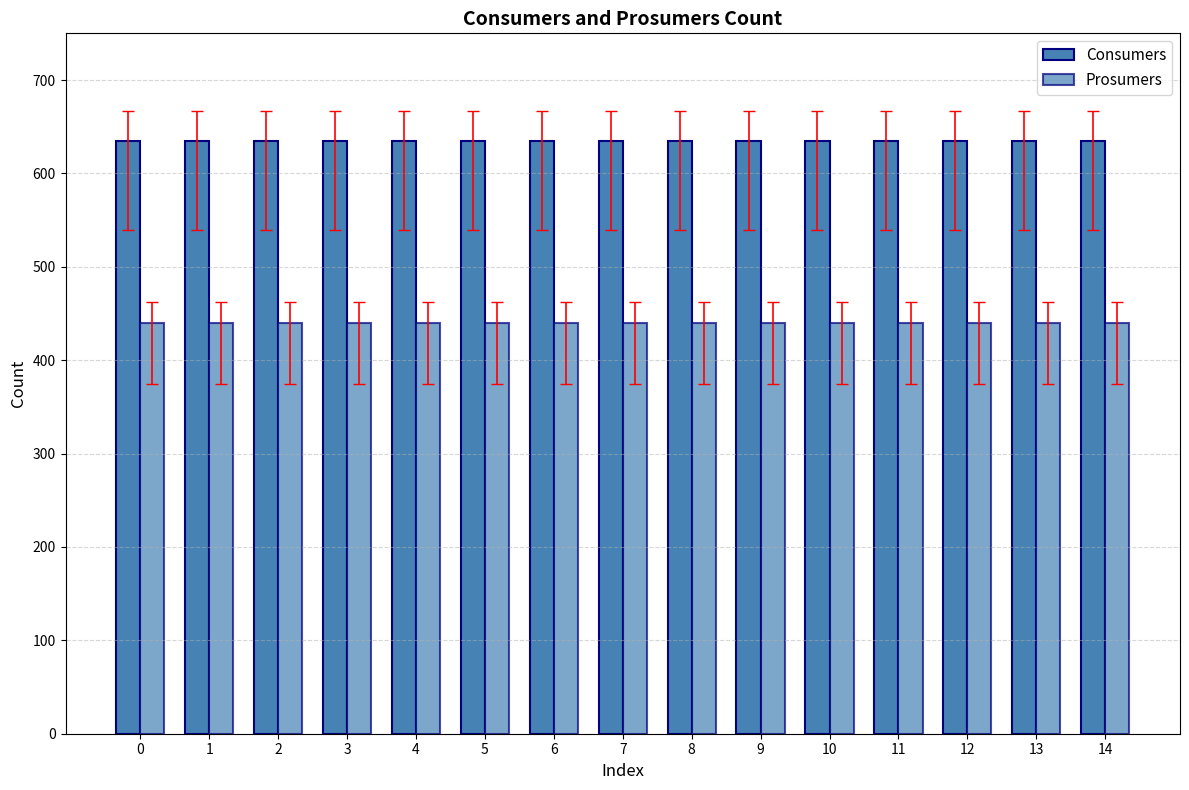

What is the value of the Consumers bar at the 5th from the left?

635